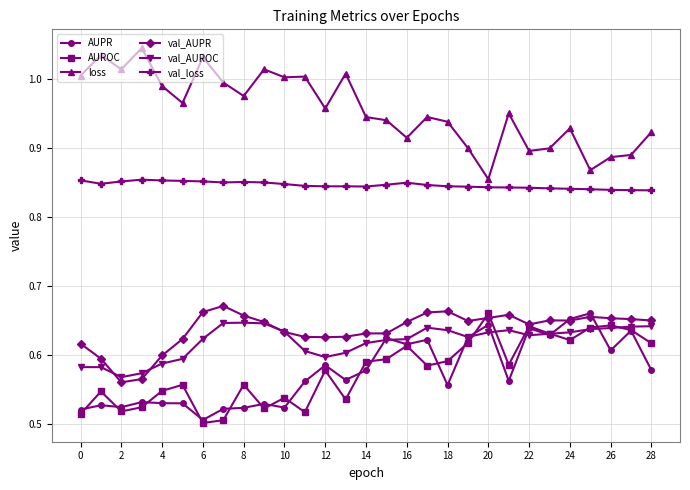

True or false: val_loss and AUPR intersect in this chart.

False